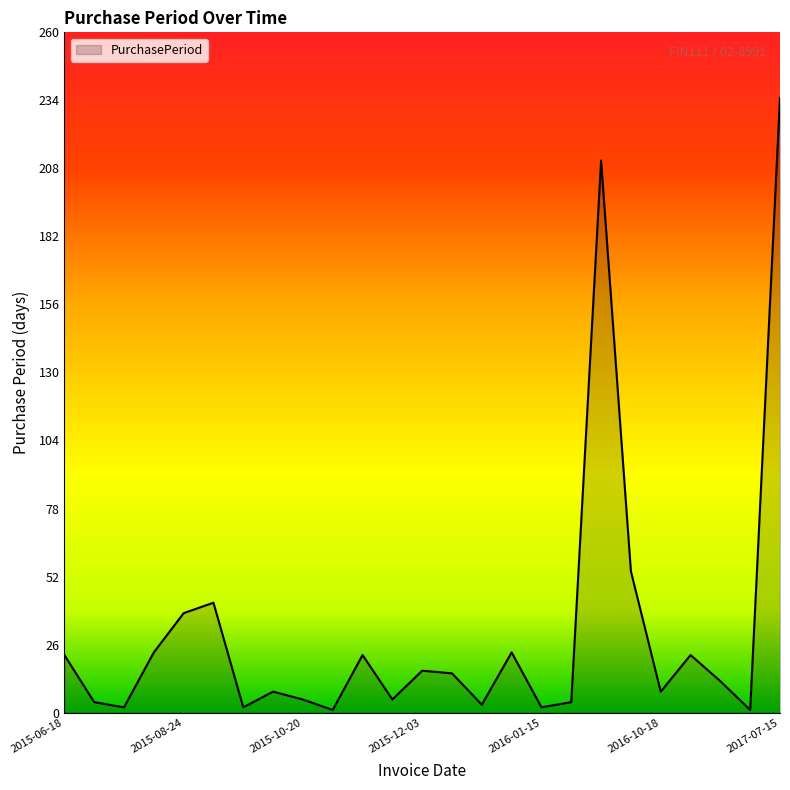

What is the difference between the maximum and minimum values?

234